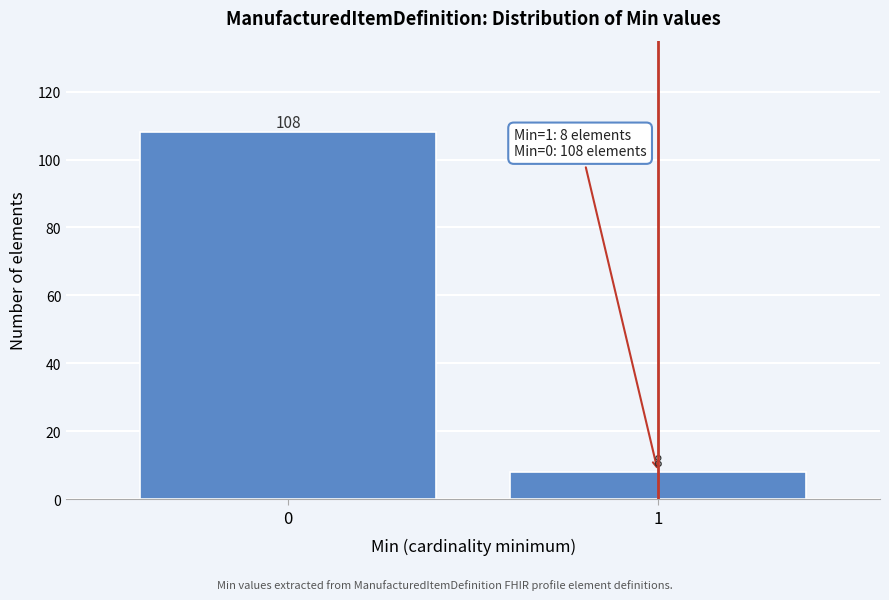

Reading left to right, transcribe all the data shown in this chart.

108	8